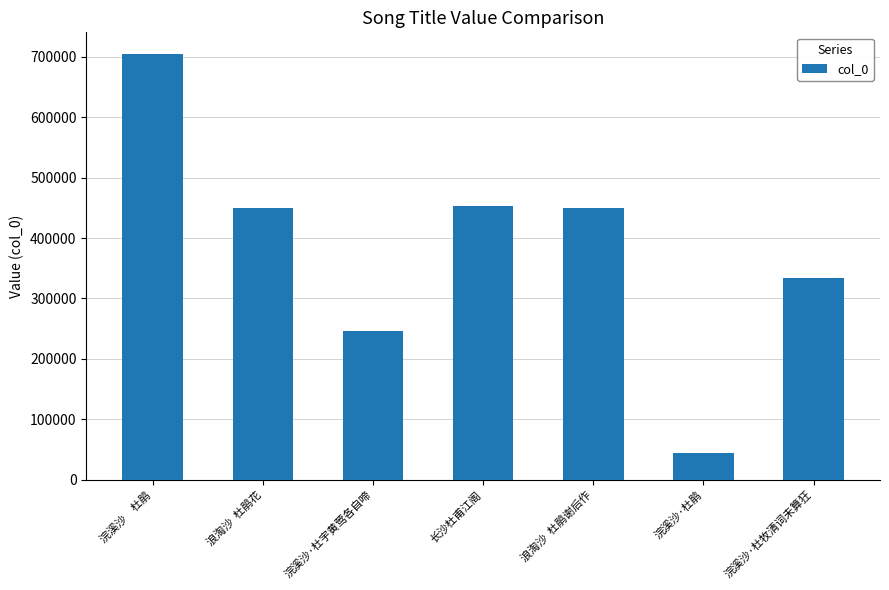

What is the label of the 5th bar from the right?

浣溪沙·杜宇黄莺各自啼